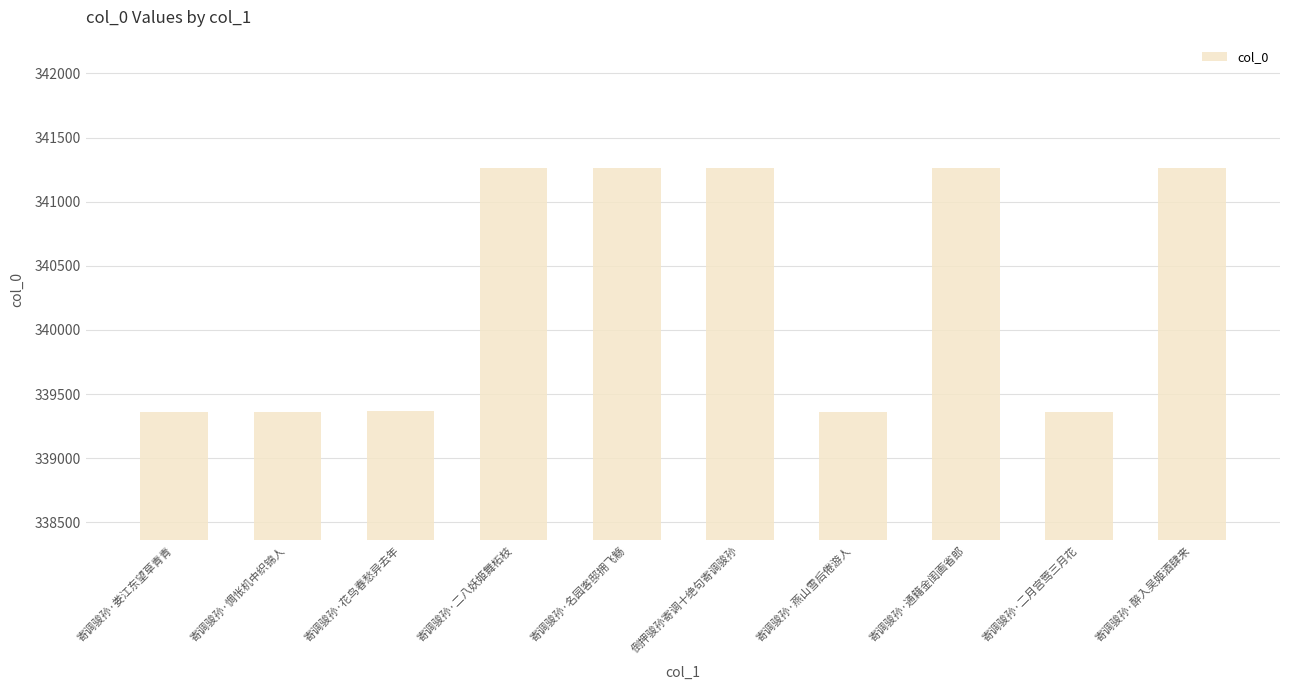

Approximately how many times larger is the value at 寄调骏孙·花鸟春愁异去年 compared to 寄调骏孙·醉入吴姬酒肆来?

1.0